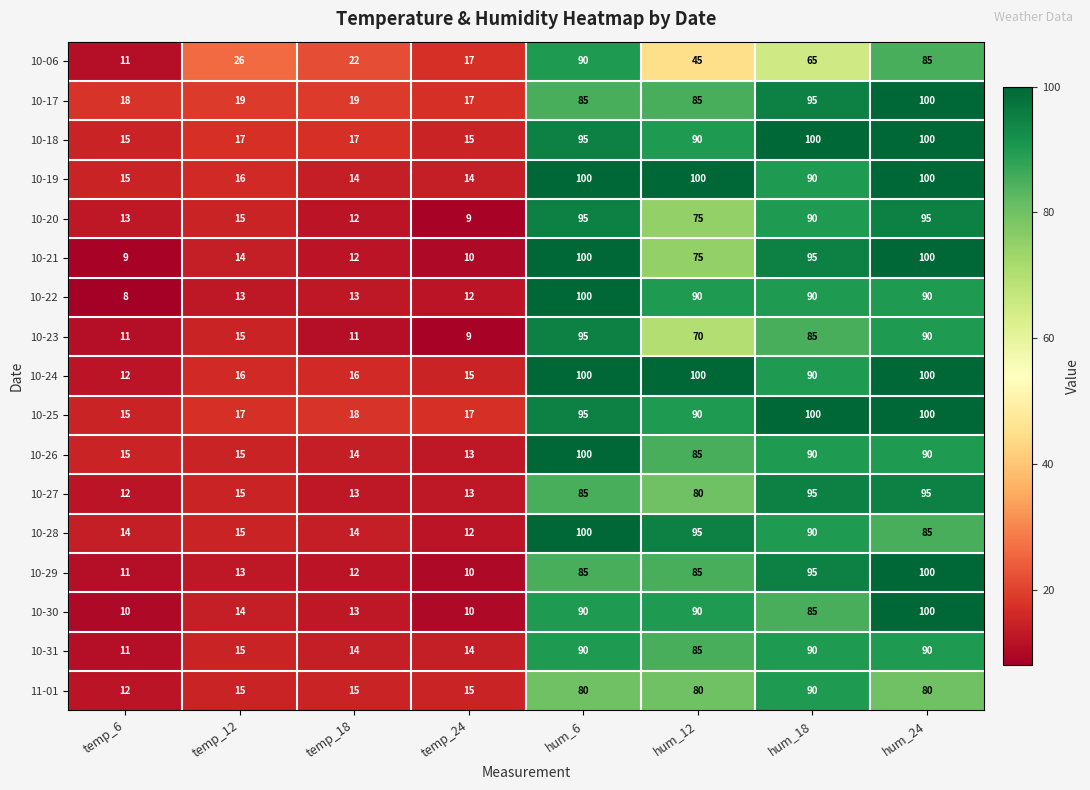

What is the approximate value of 10-21 at hum_6, to the nearest 5?

100